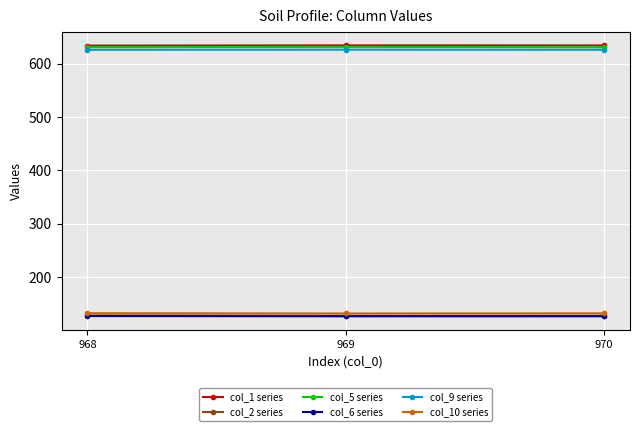

The col_6 series series shows 126.6 at 968. True or false?

True